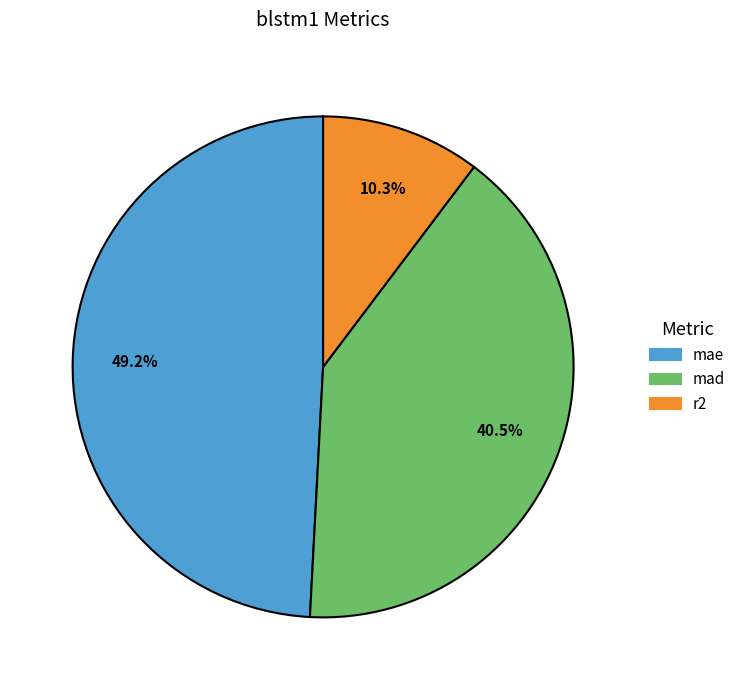

Do r2 and mae together represent more than half of the pie?

Yes